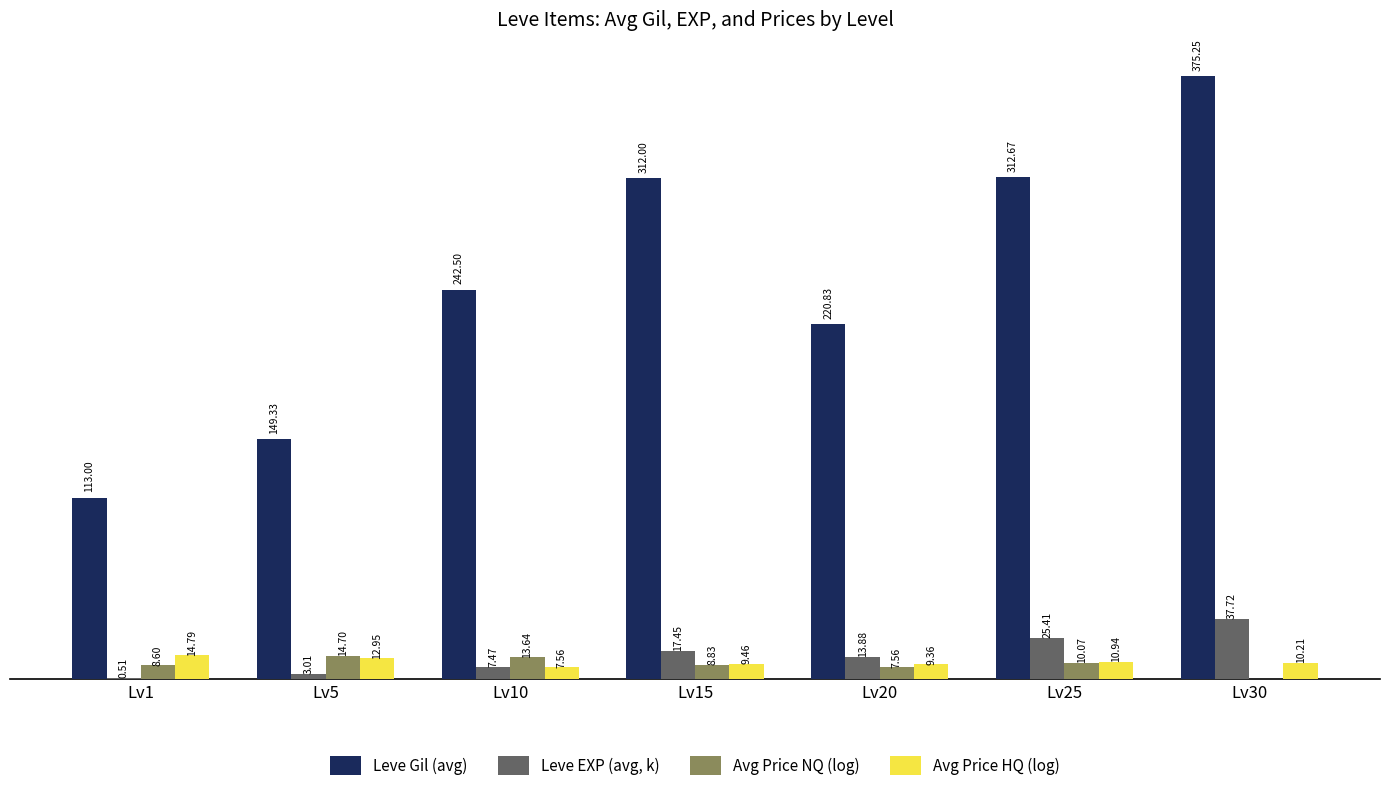

Which series changed the most between Lv25 and Lv30?

Leve Gil (avg)